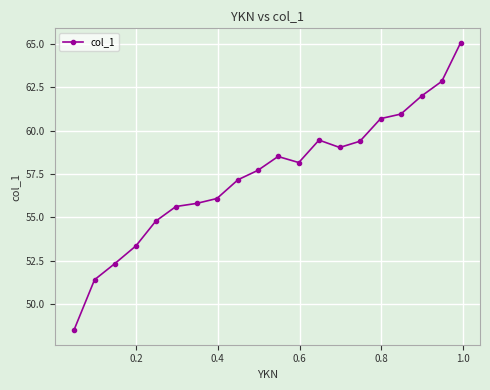

How many lines are shown in the chart?

1